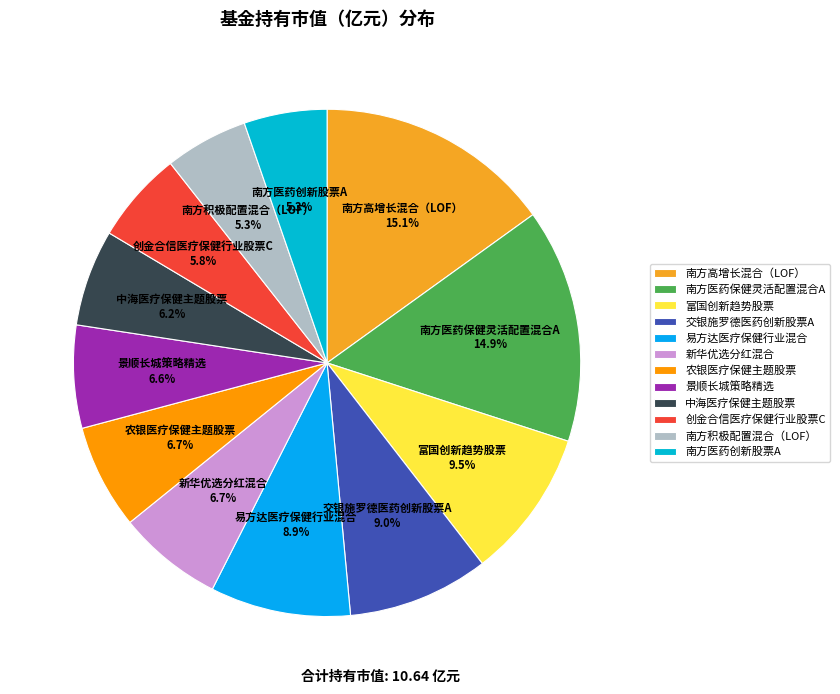

Count the number of slices in the pie.

12